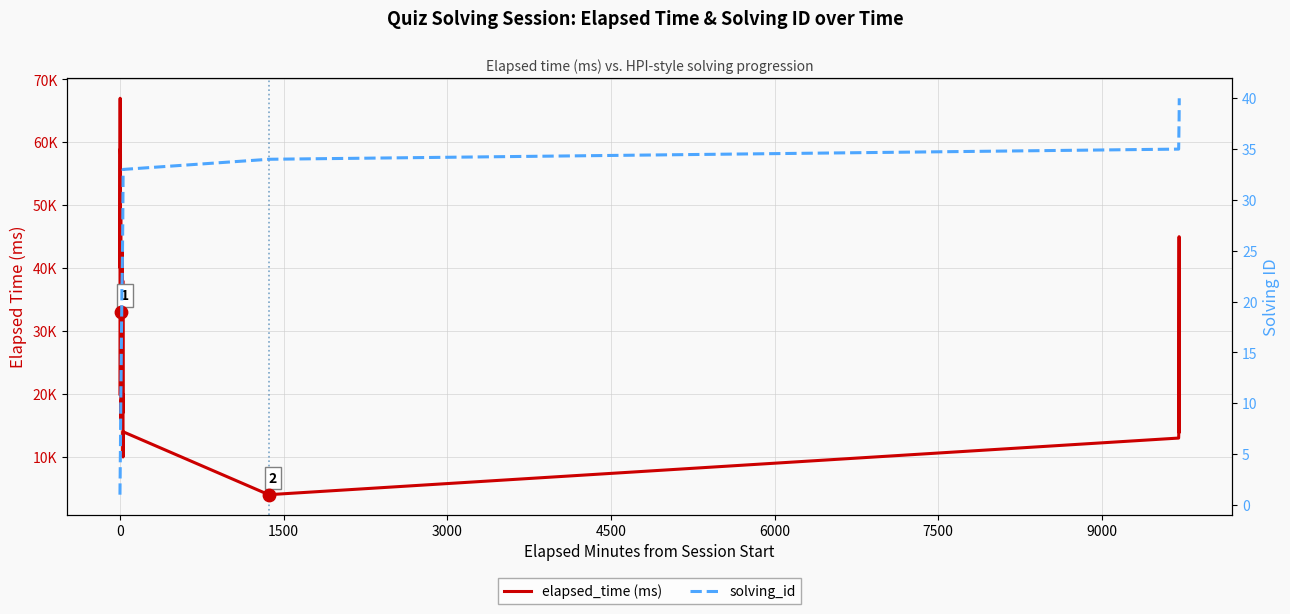

Is the value of elapsed_time (ms) at 21 greater than the value of solving_id at 12?

Yes